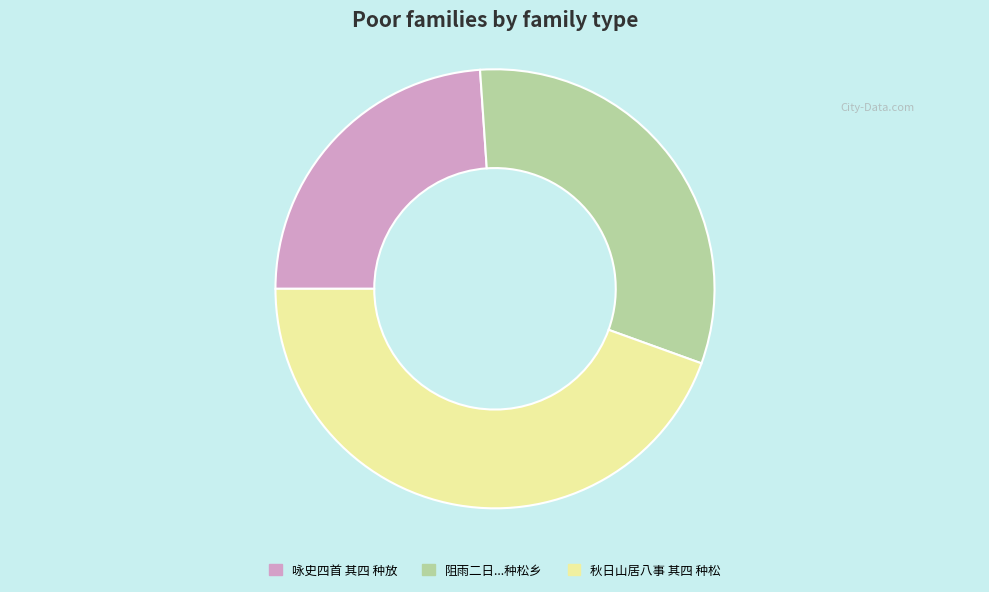

Count the number of slices in the pie.

3